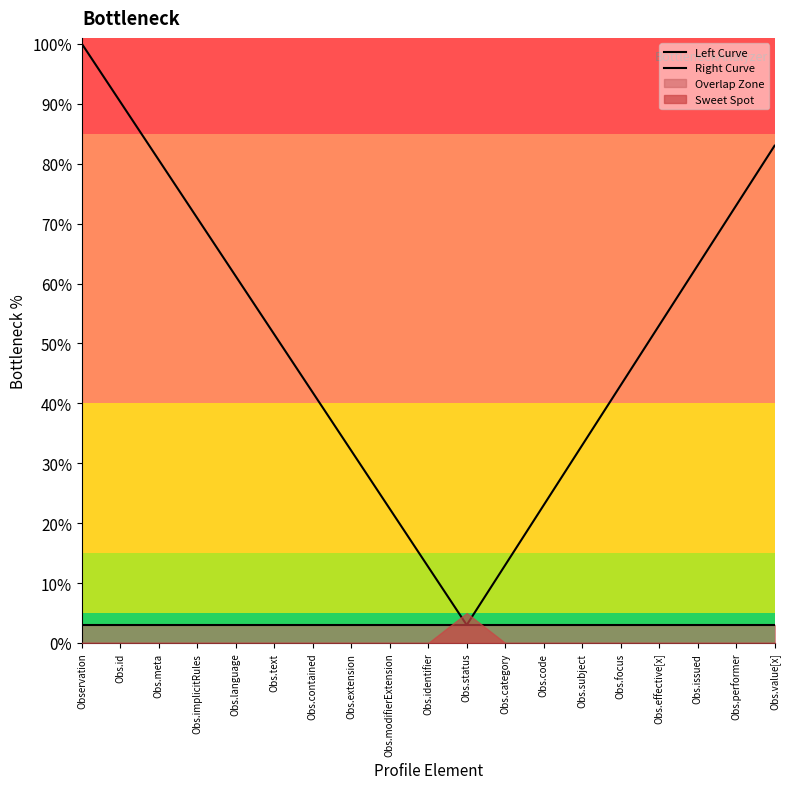

What is the sum of all Right Curve values?

4.2